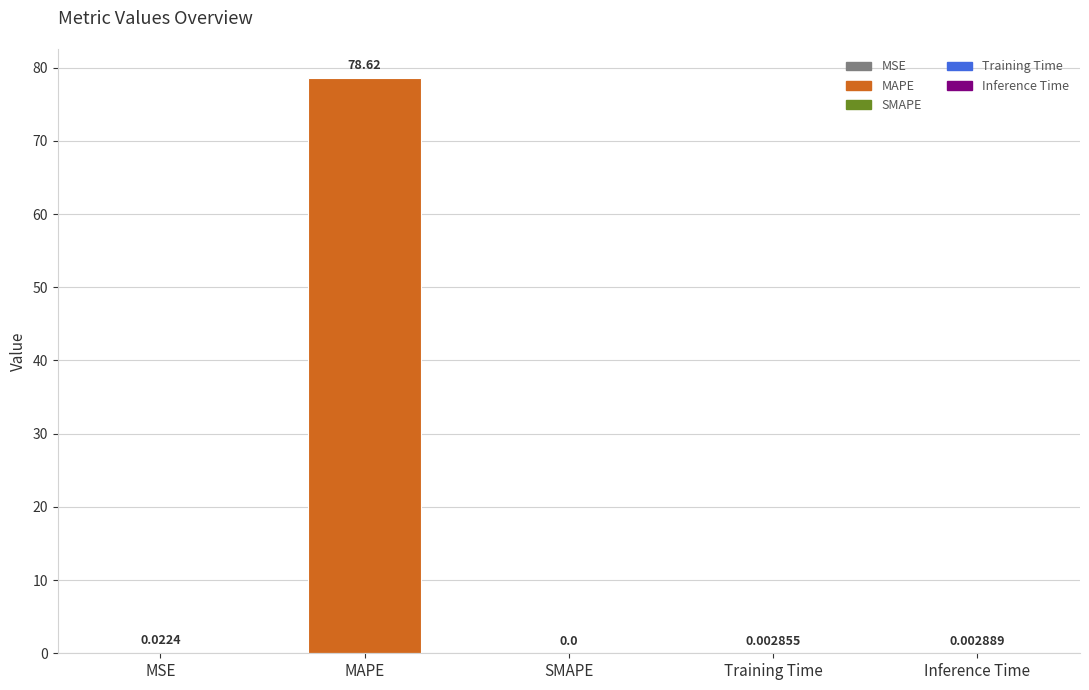

Which has a higher value, SMAPE or MSE?

MSE